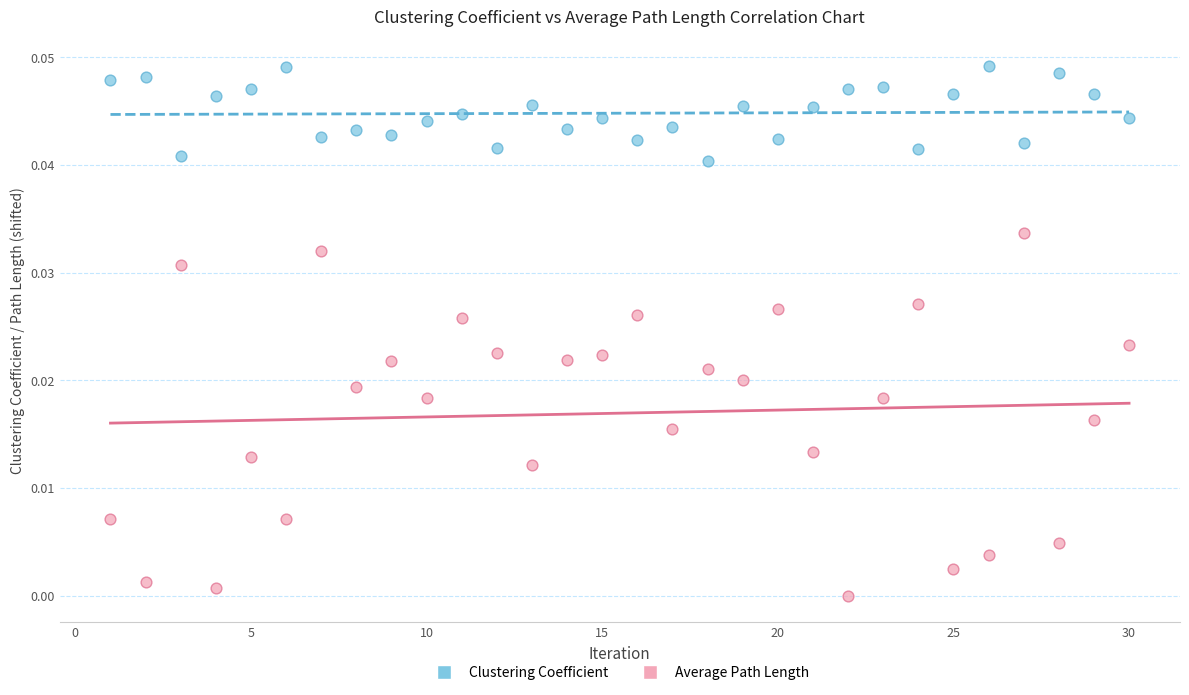

Across all data points, what is the range of X values (max minus min)?

29.0